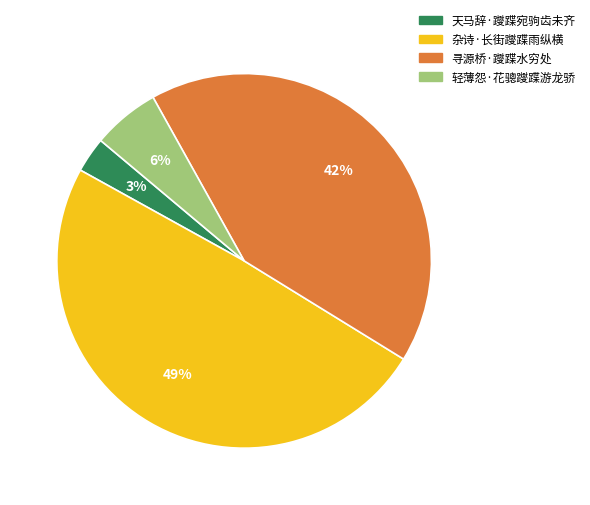

True or false: 天马辞·躞蹀宛驹齿未齐 accounts for 3% of the total.

True